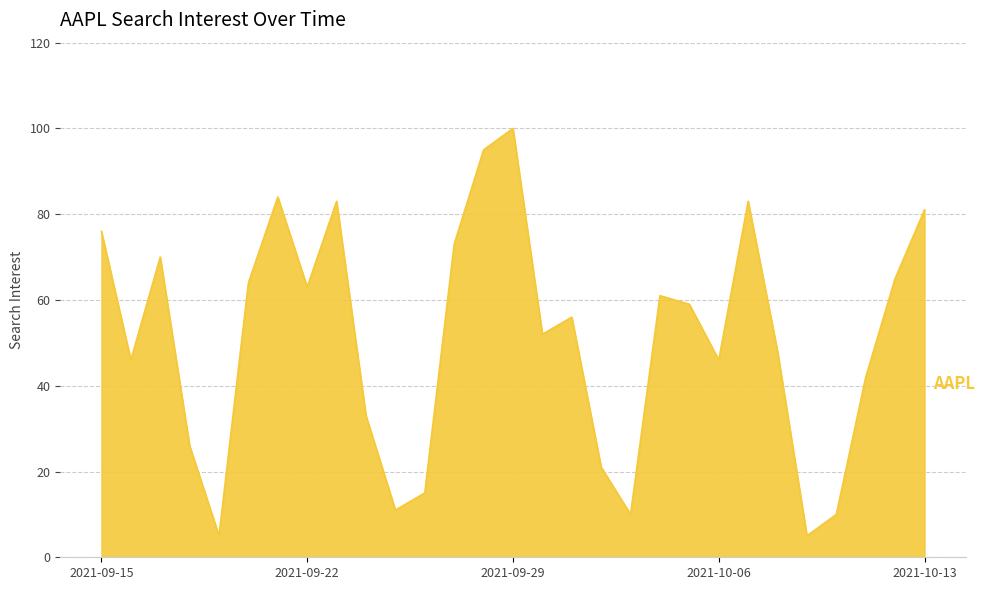

What is the smallest value displayed?

5